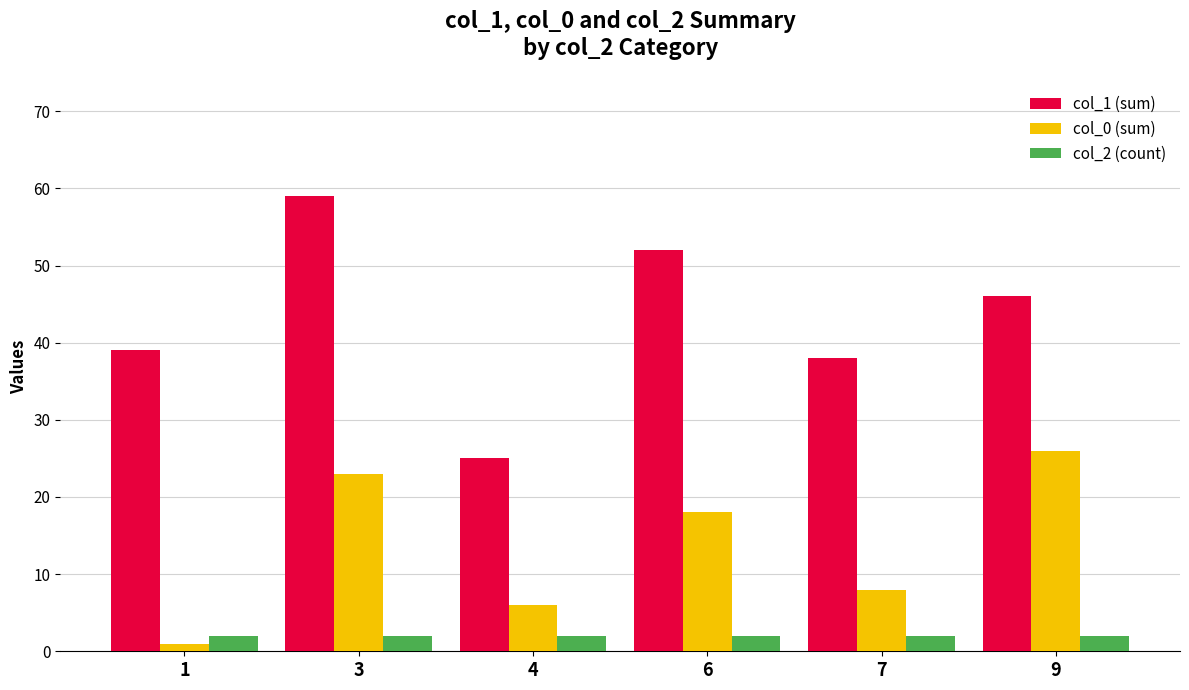

Read the col_2 (count) value at 4.

2